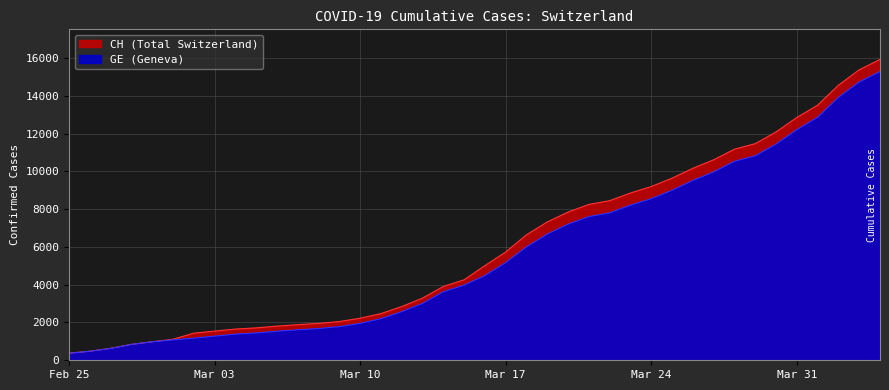

Which series changed the most between 2020-03-12 and 2020-03-20?

CH